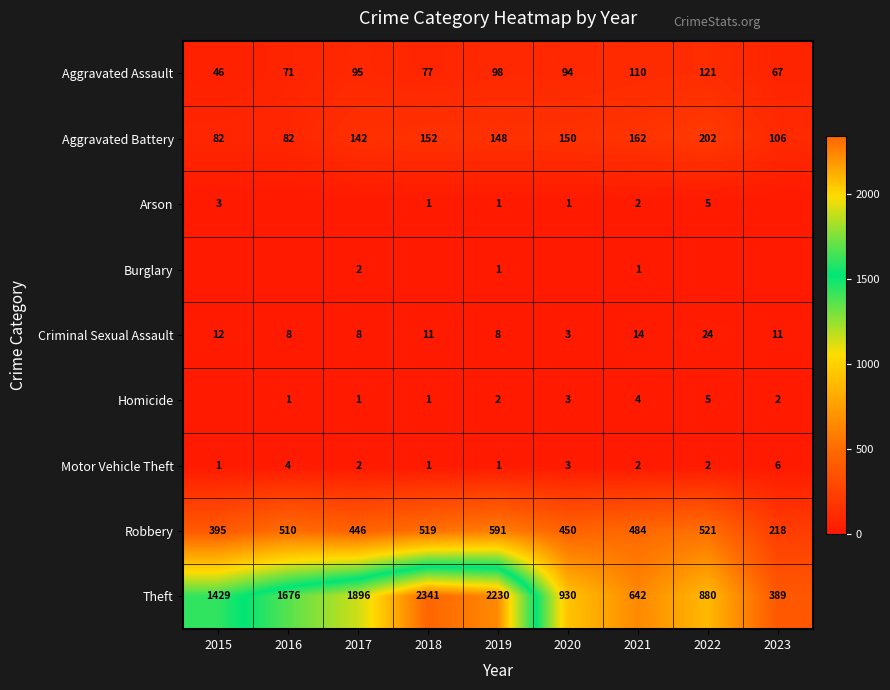

Between 2016 and 2019, which is larger?

2019